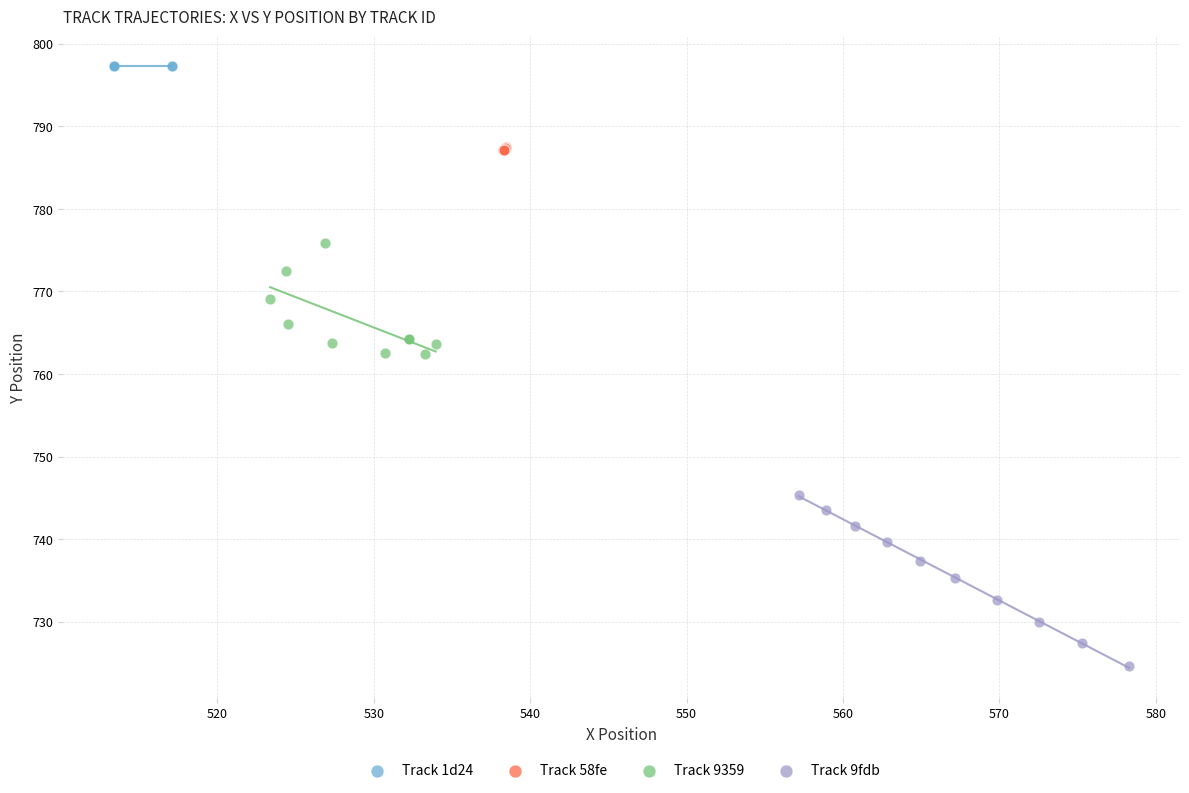

Which series contains the lowest Y value?

Track 9fdb